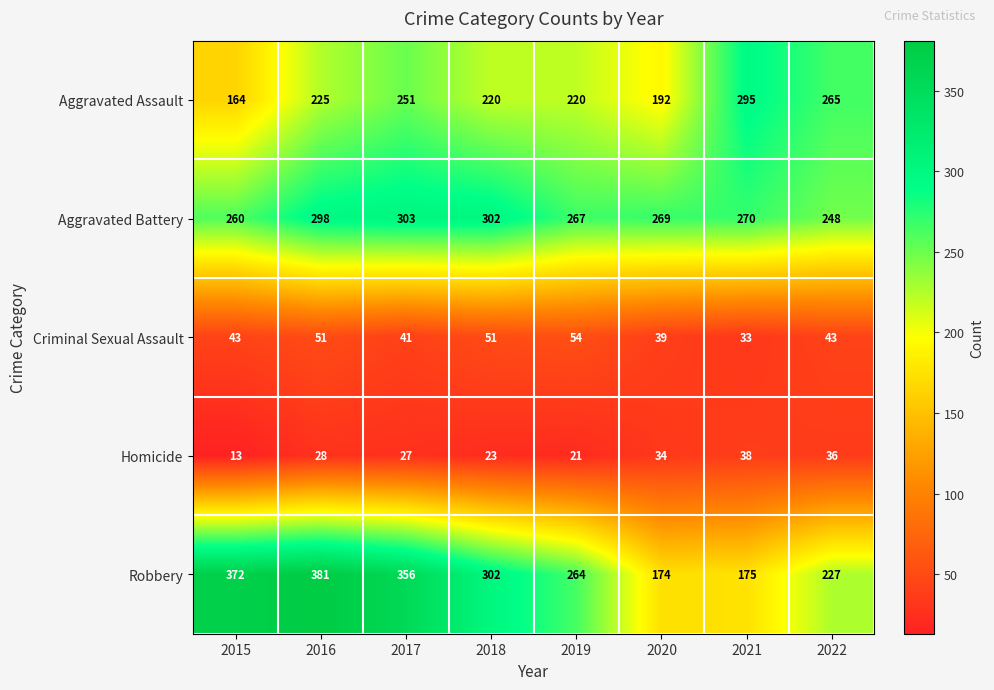

Which series has the widest spread of values?

Robbery